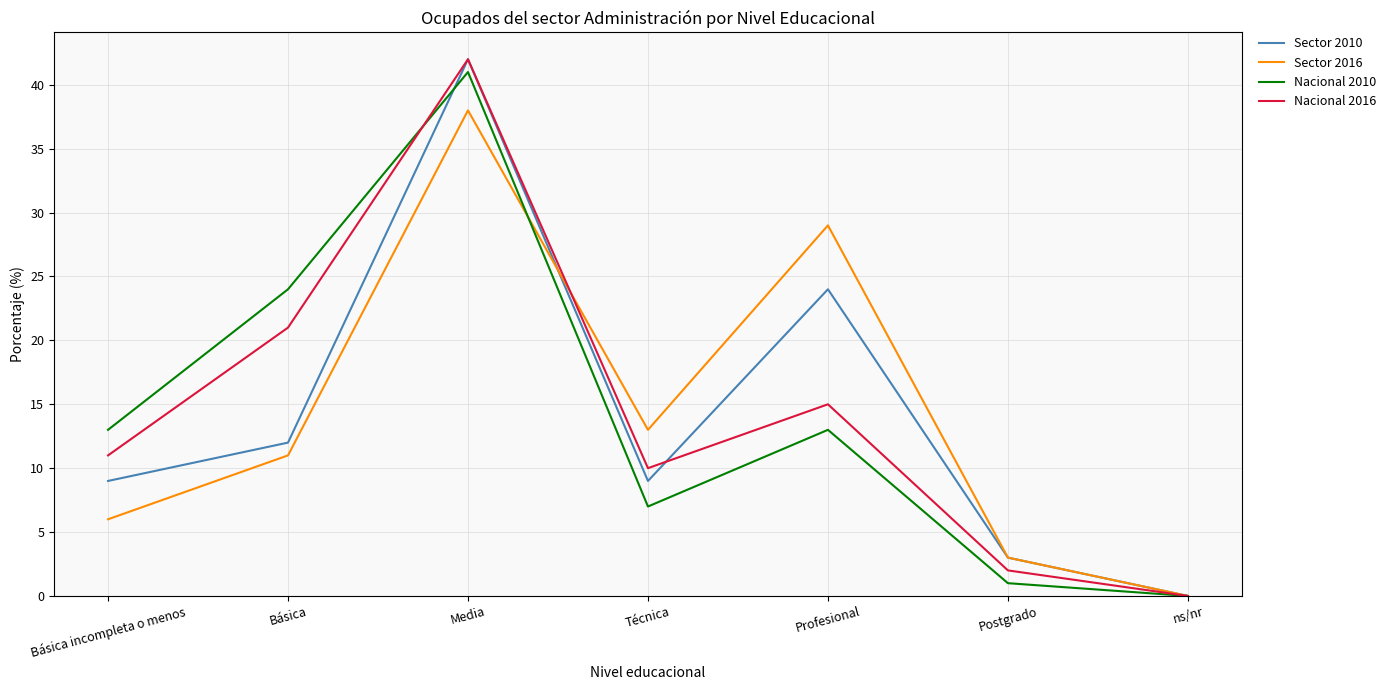

Between Técnica and Profesional, which series saw the biggest shift?

Sector 2016